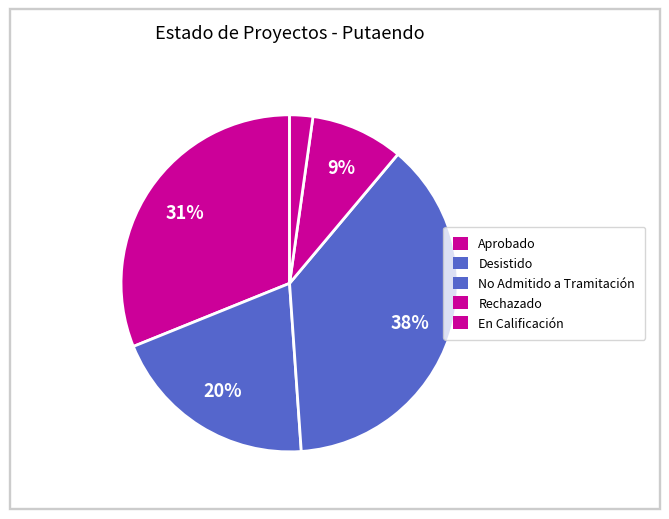

Which slice is the smallest?

En Calificación